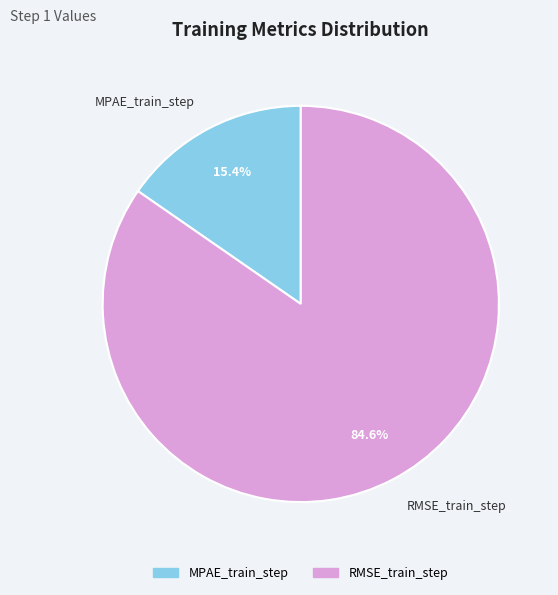

Count the number of slices in the pie.

2